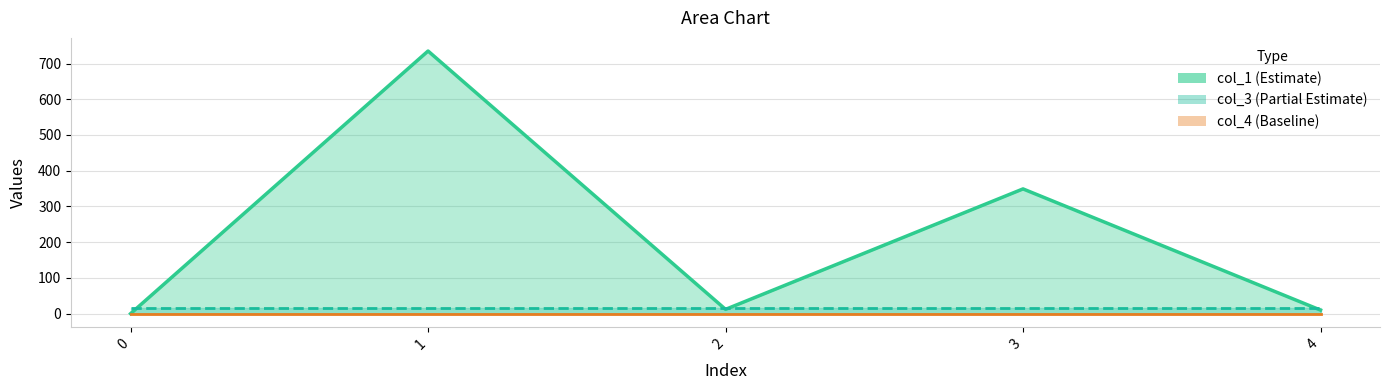

What is the spread (max minus min) of values at 2?

16.0